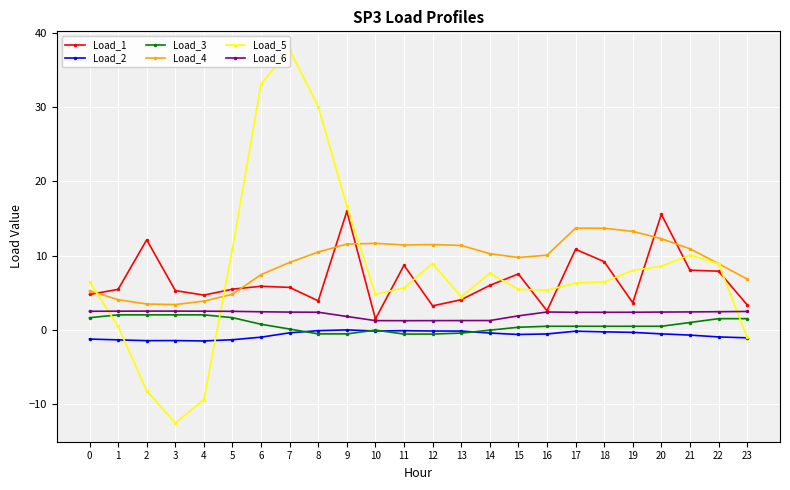

Is the value of Load_3 at 17 greater than the value of Load_6 at 20?

No